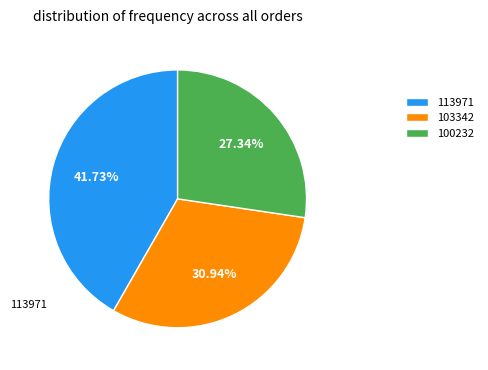

How many slices are in this pie chart?

3